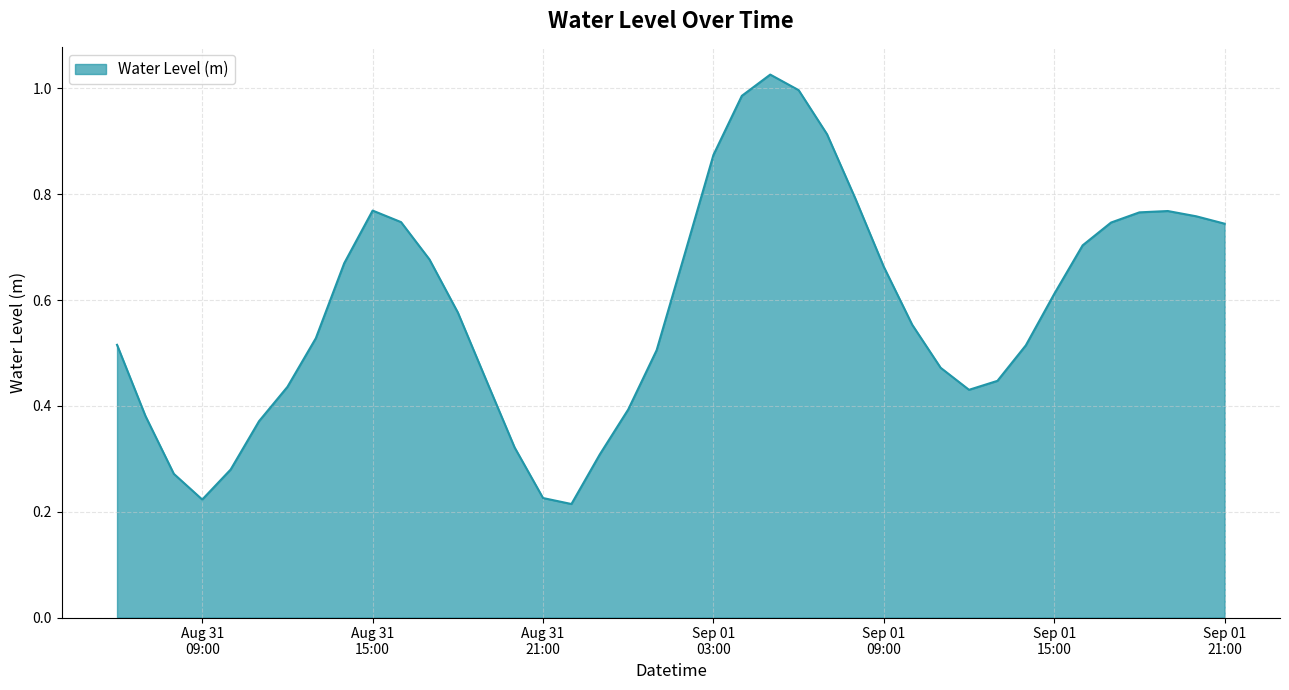

True or false: there are more than 1 points higher than both neighbors.

True